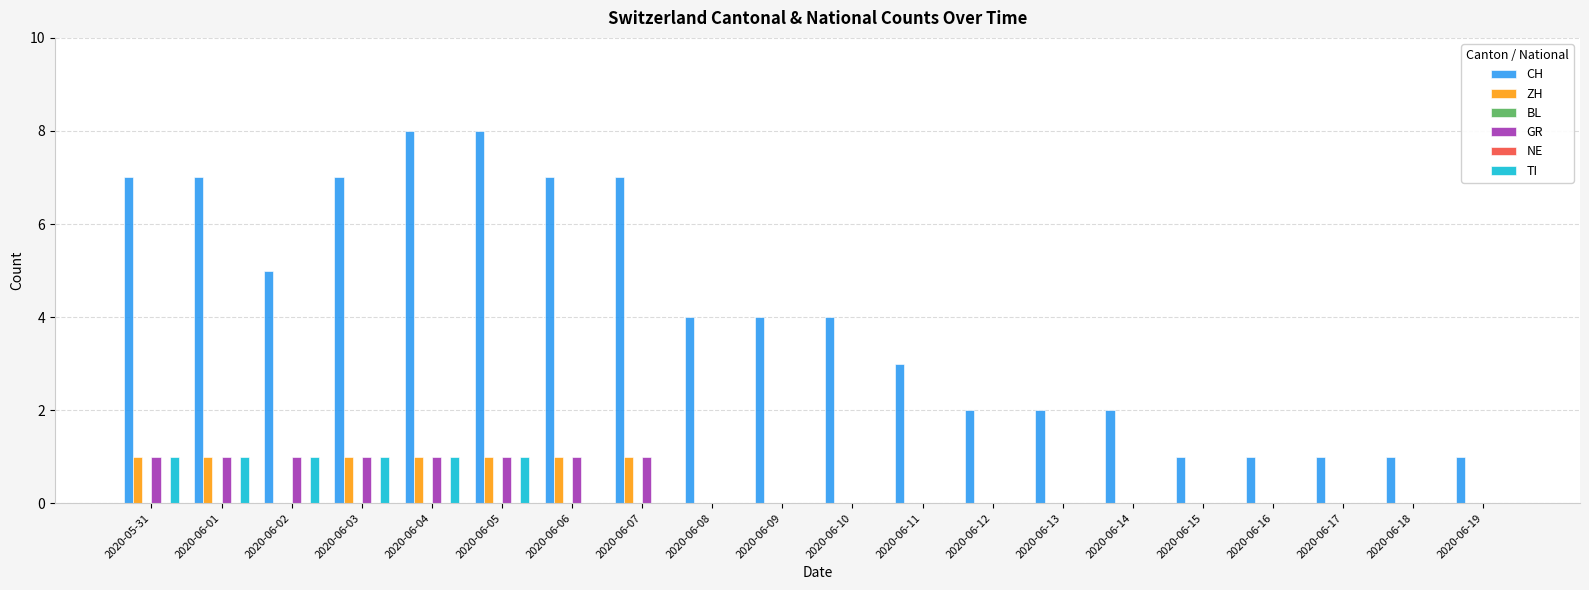

The value of GR at 2020-06-01 is 1. True or false?

True